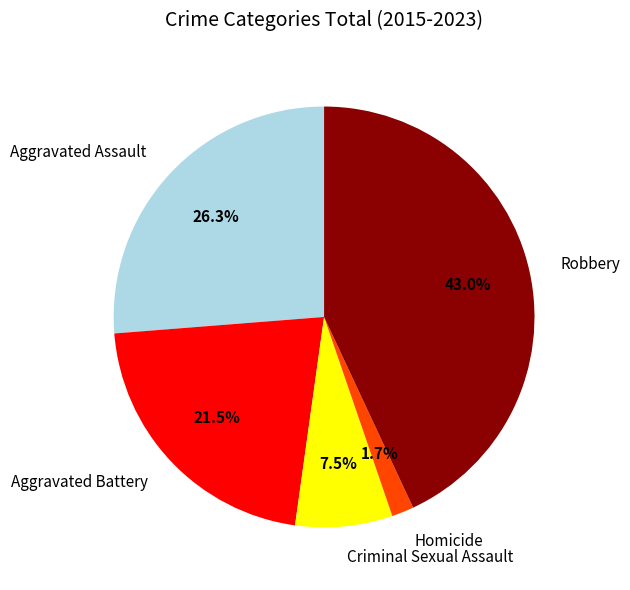

Rank the categories by value from lowest to highest.

Homicide, Criminal Sexual Assault, Aggravated Battery, Aggravated Assault, Robbery